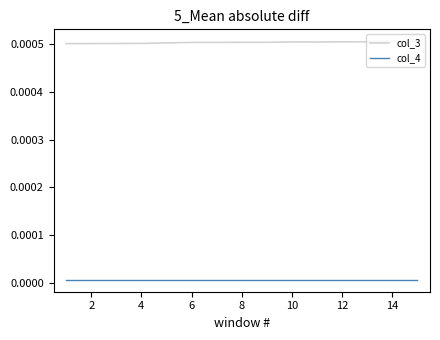

Count the col_3 values in the range 0 to 1.

15